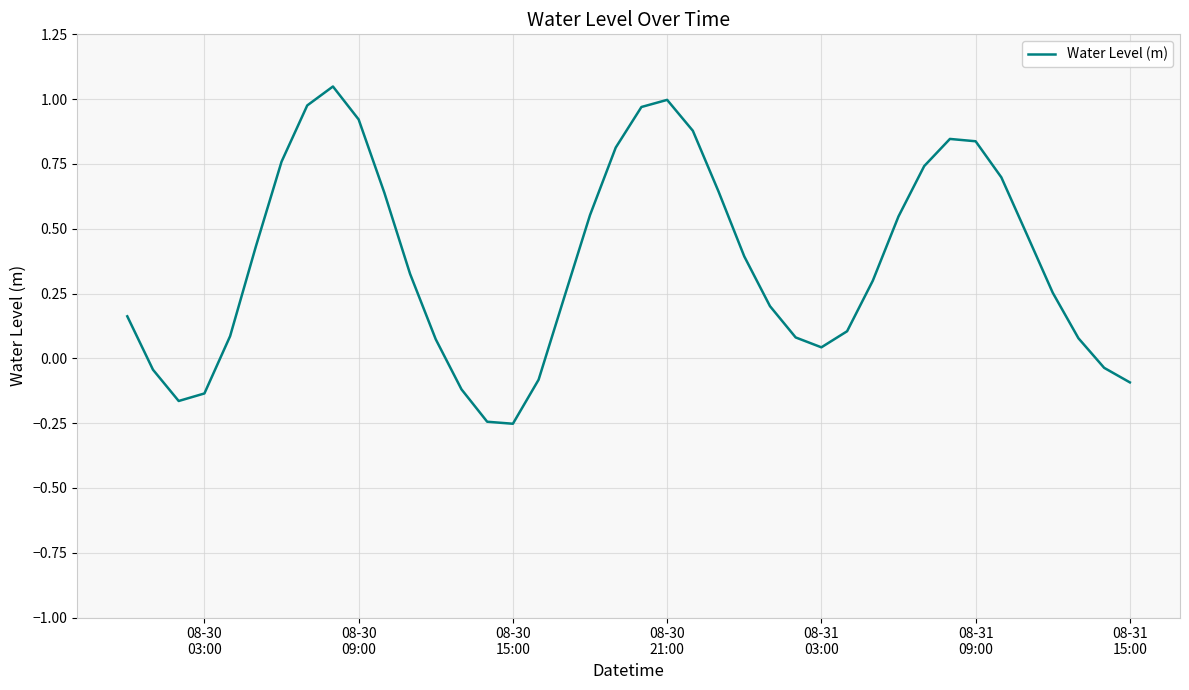

Is this an area chart (filled region under the line)?

No